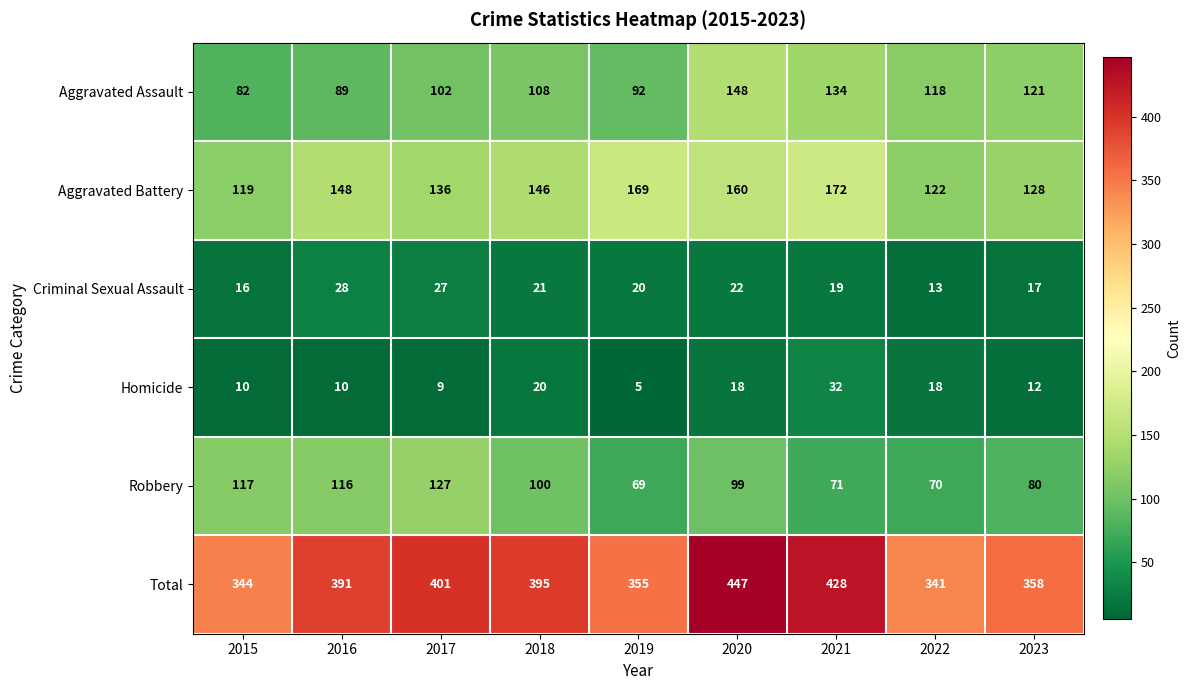

Rank the series at 2020 from highest to lowest value.

Total, Aggravated Battery, Aggravated Assault, Robbery, Criminal Sexual Assault, Homicide